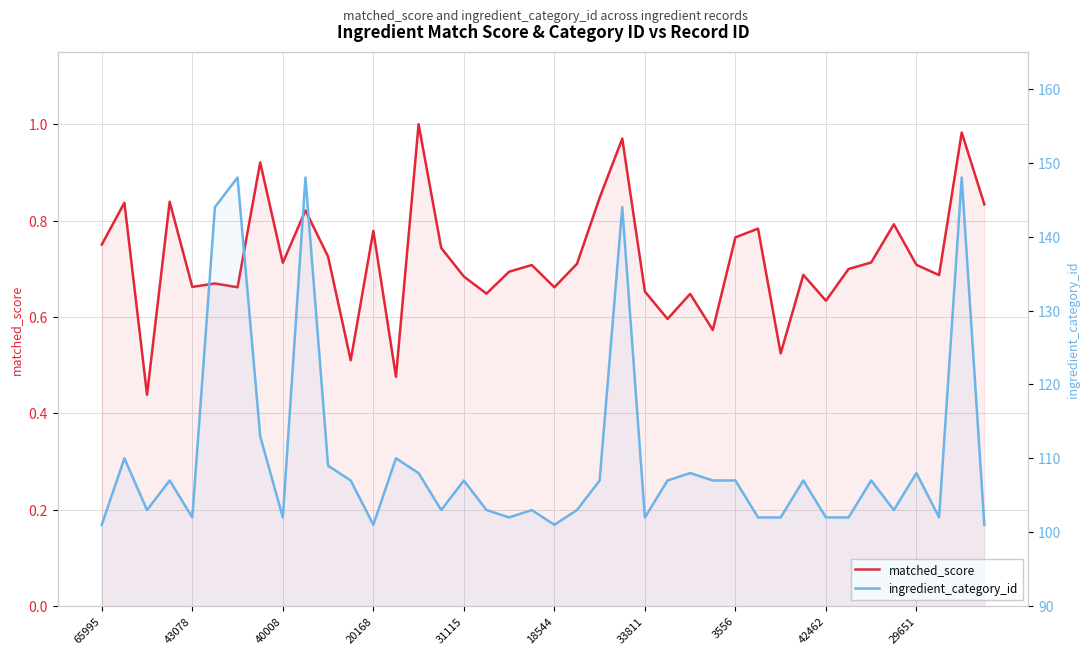

What are all the series names shown in the legend?

matched_score, ingredient_category_id